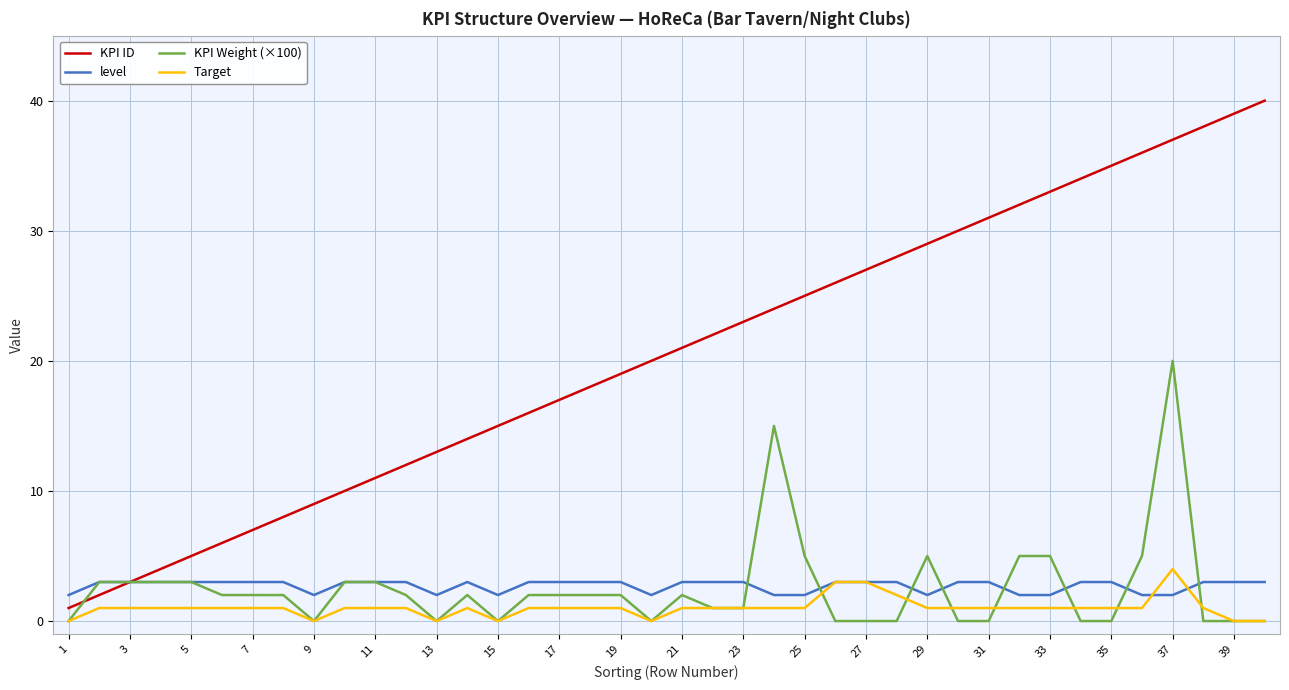

What is the greatest value displayed?

40.0